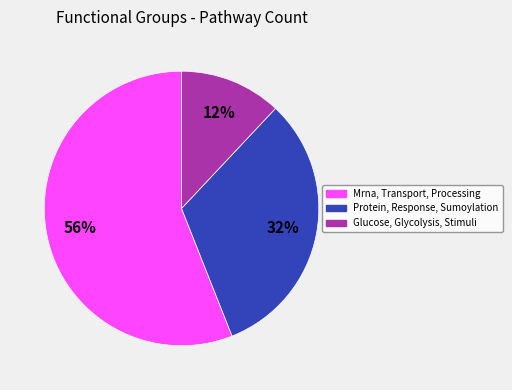

Which category has the smallest portion of the pie?

Glucose, Glycolysis, Stimuli